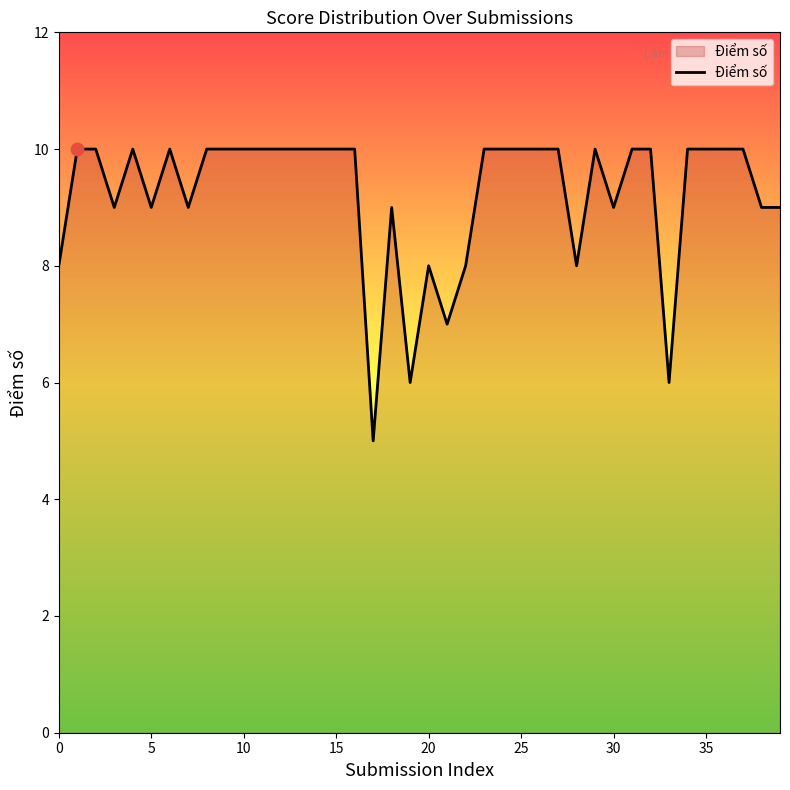

What is the difference between the maximum and minimum values?

5